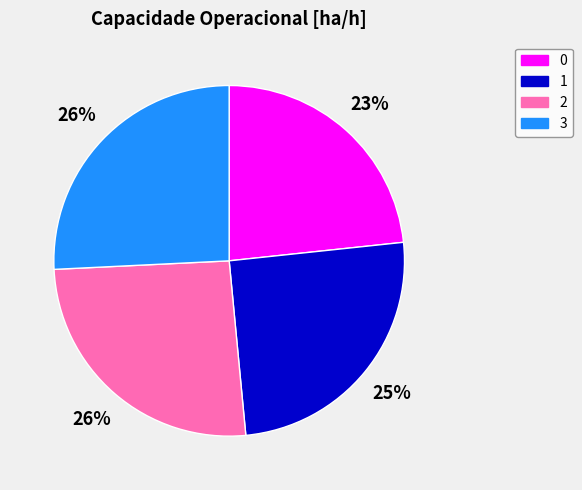

To the nearest percent, what portion does 1 represent?

25%